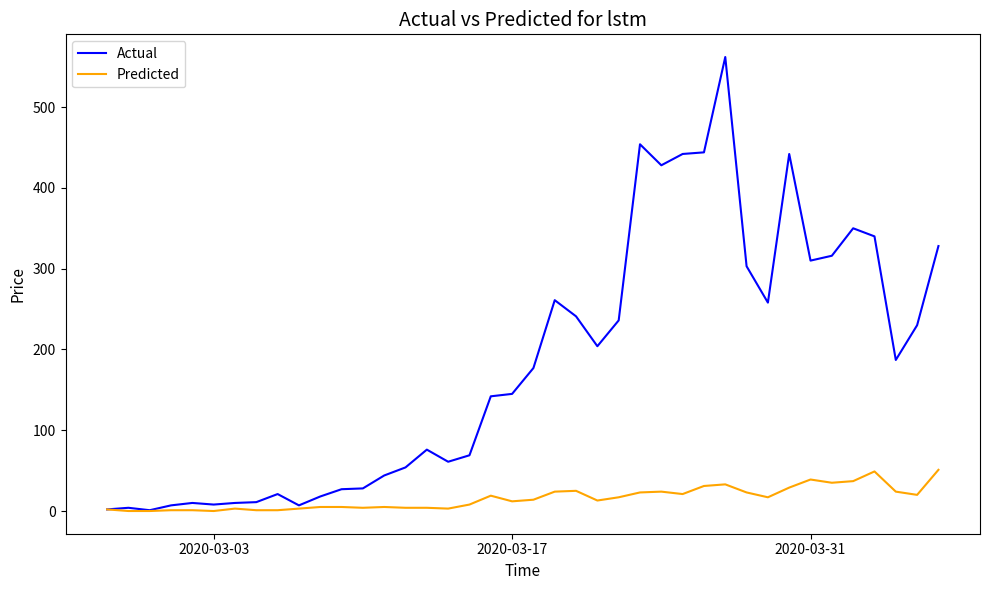

Rank the series by their average value, from highest to lowest.

Actual, Predicted